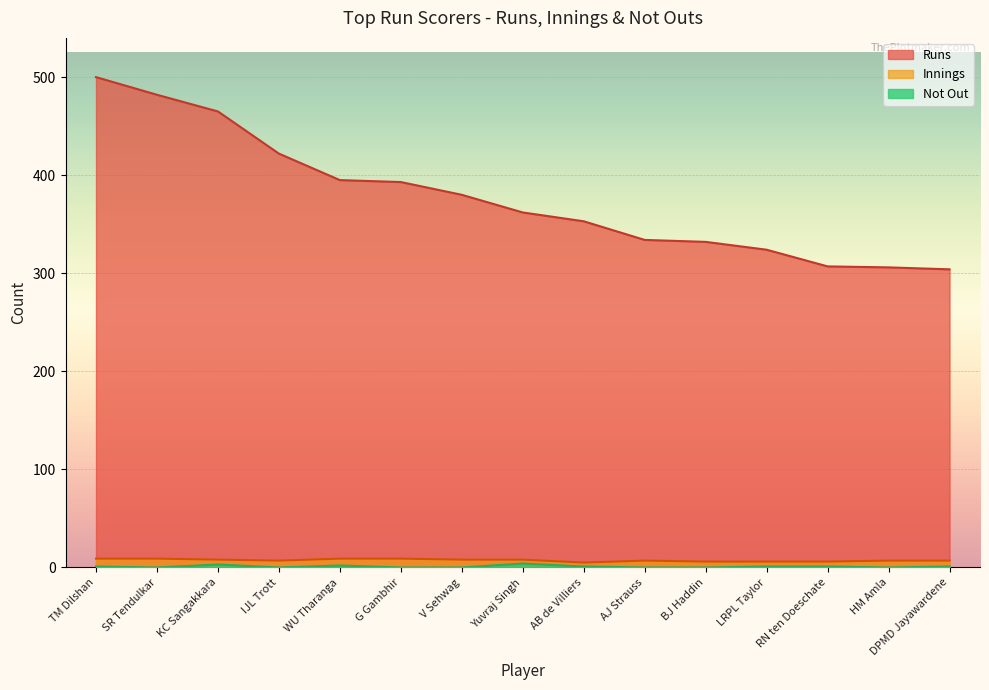

What is the difference between the maximum and second lowest values in the Runs series?

194